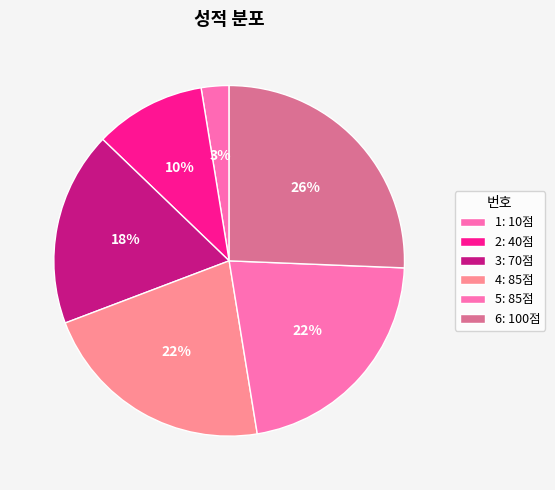

Which slice is the smallest?

1